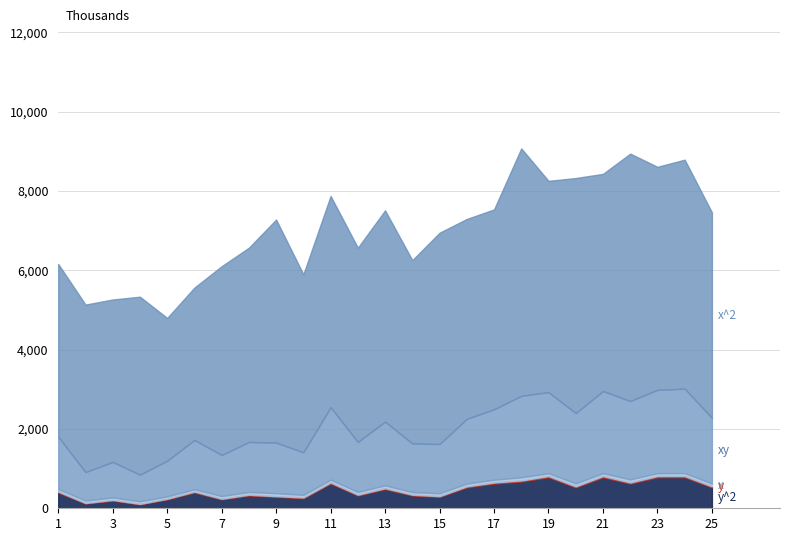

Which series has the largest range (max minus min)?

x^2